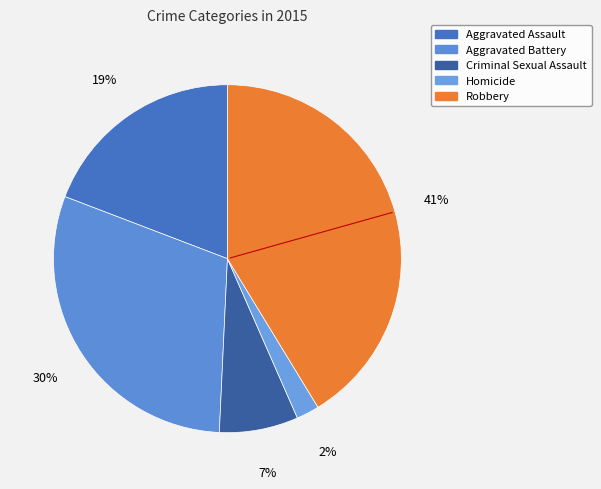

To the nearest percent, what is the average slice percentage?

20%